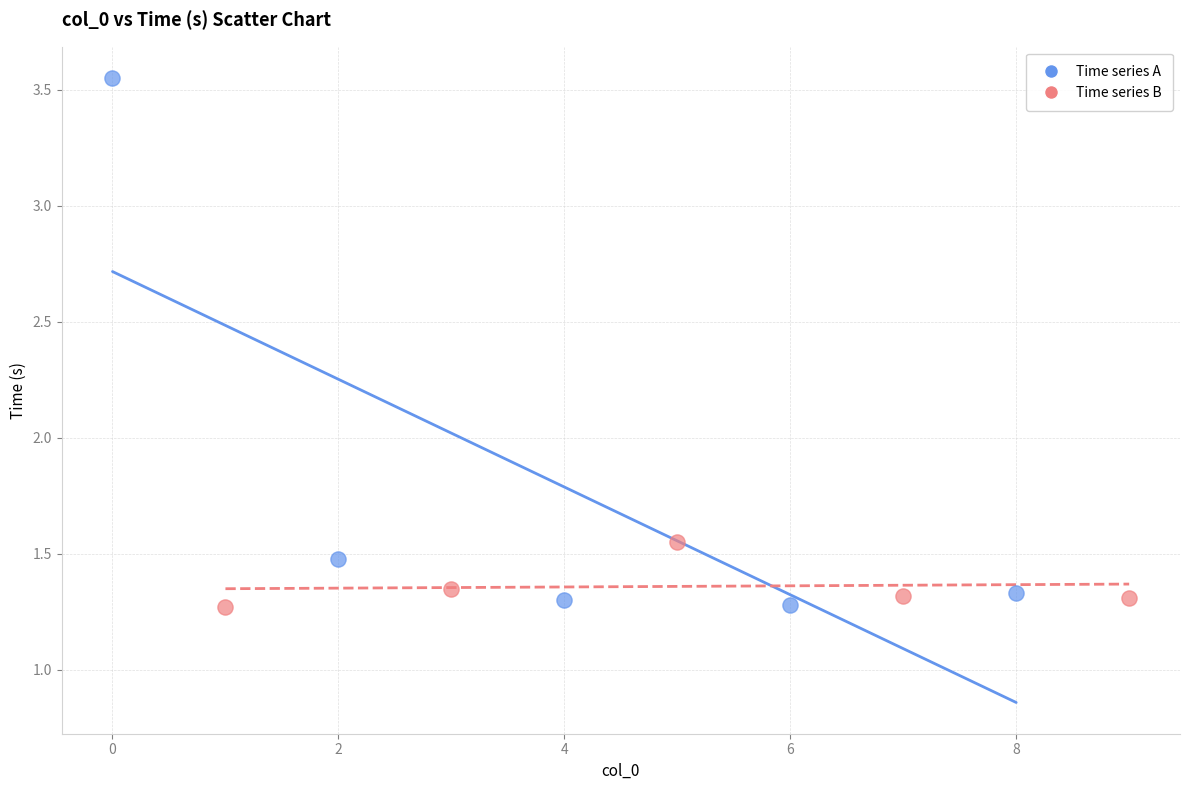

Which series has the largest Y range (max minus min)?

Time series A